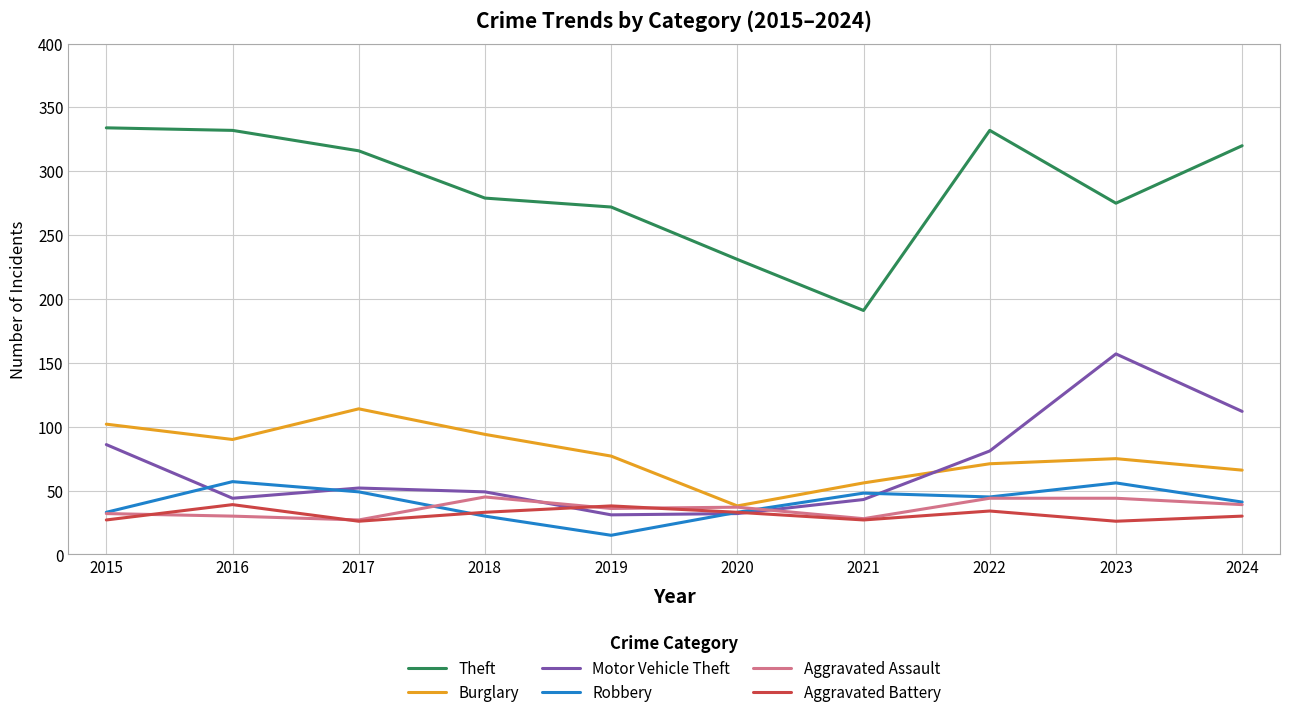

Which series has the largest total across all categories?

Theft